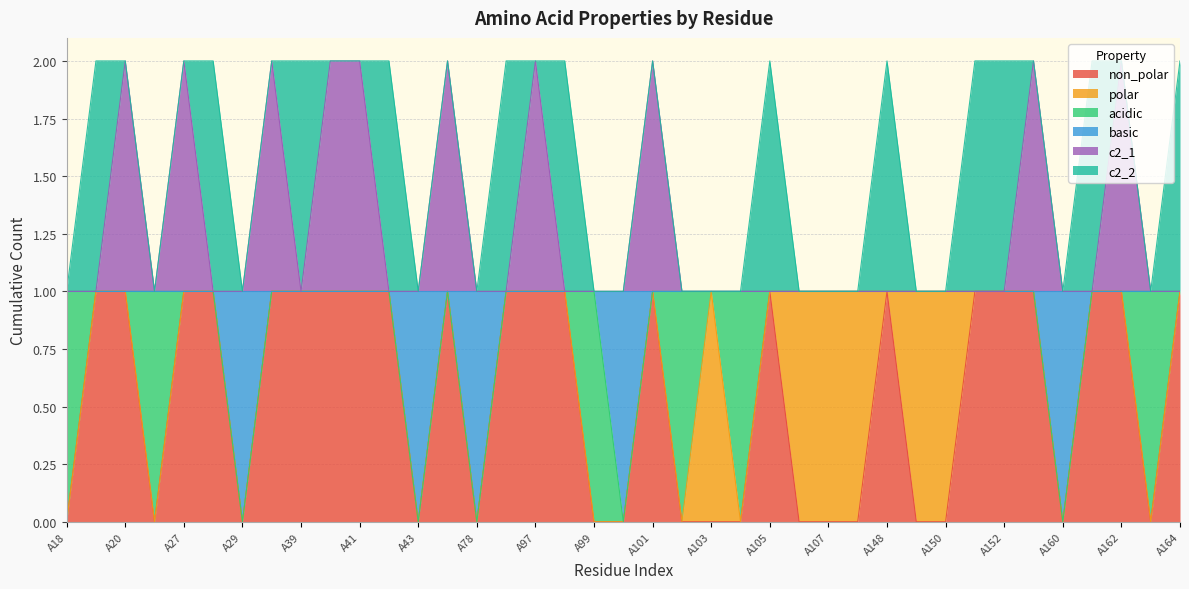

What are all the series names shown in the legend?

non_polar, polar, acidic, basic, c2_1, c2_2